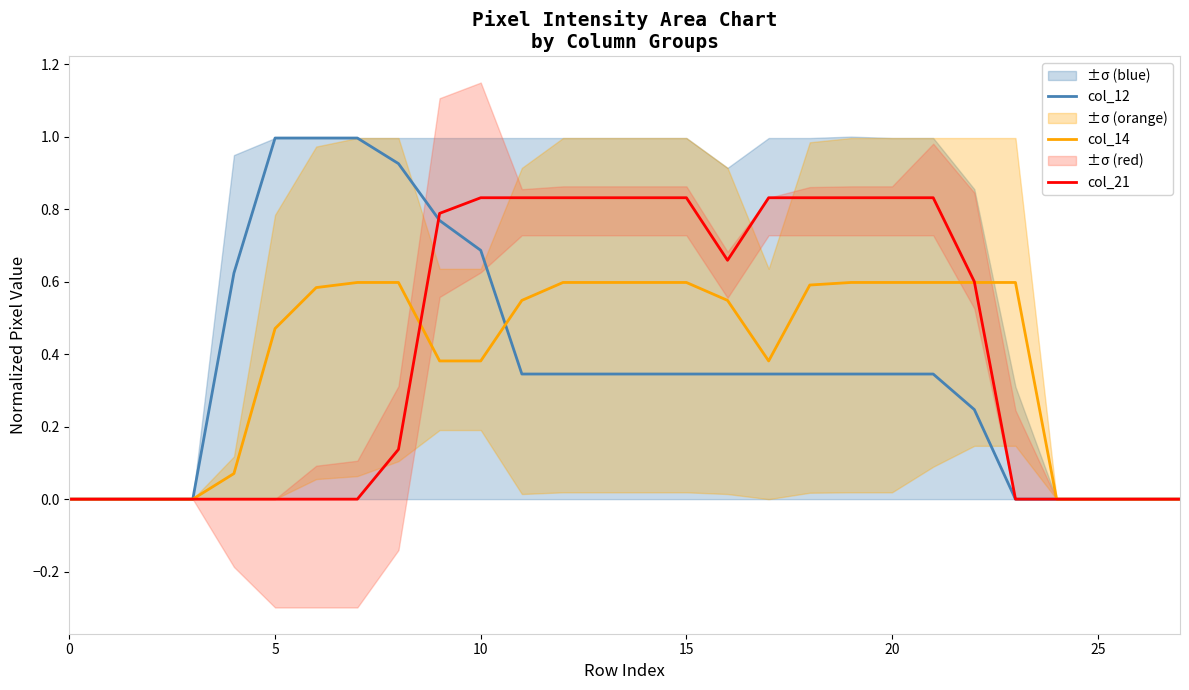

Does the chart display data point markers on the line(s)?

No